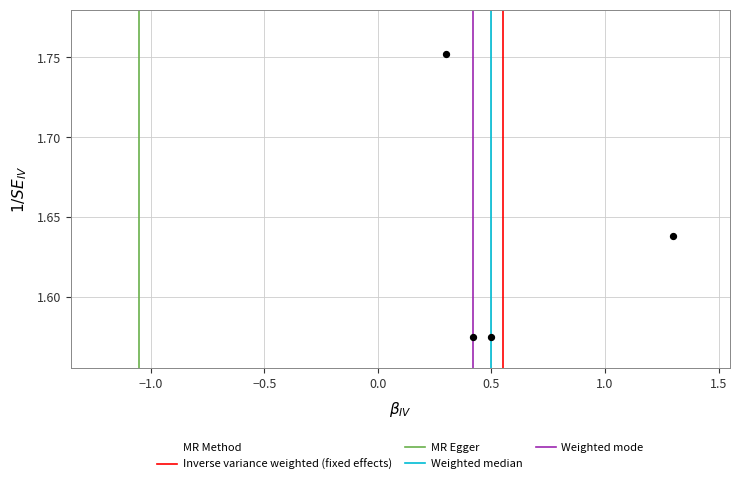

What is the range of X values (max minus min)?

1.0